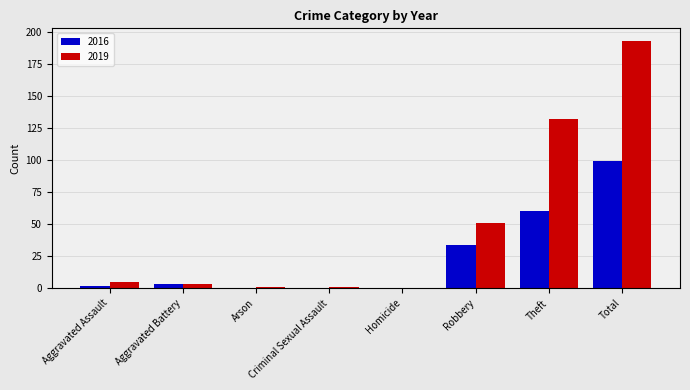

What is the sum of all 2019 values?

386